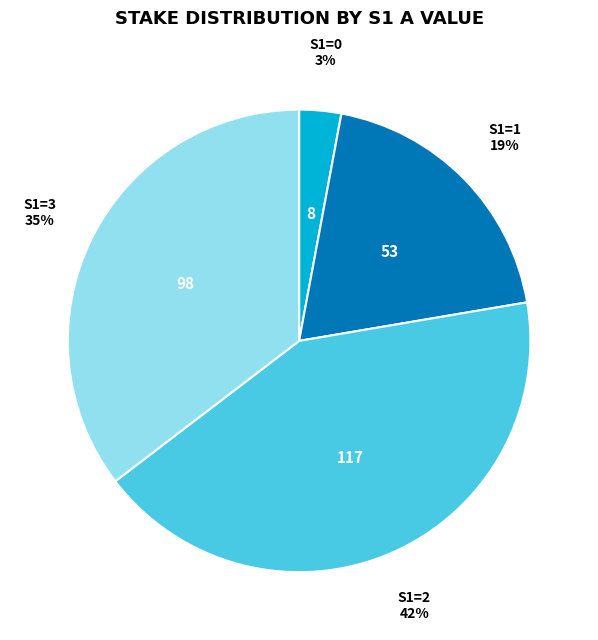

How many segments does this pie chart have?

4